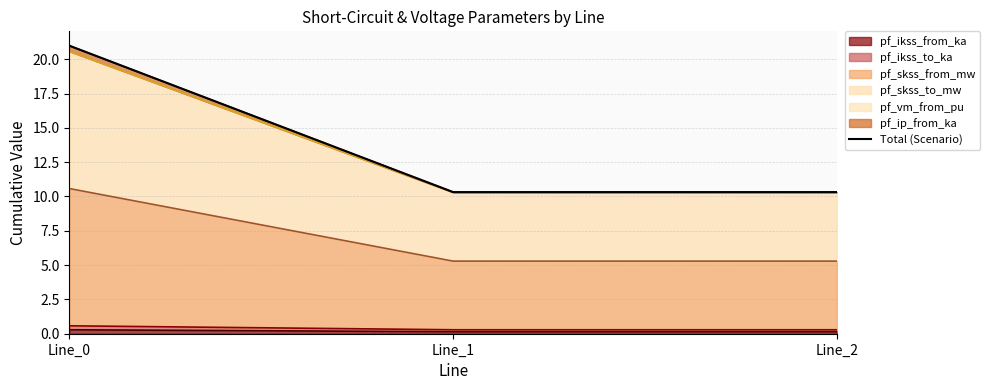

Reading left to right, what are all the values shown in this chart?

Line_0=21.0	Line_1=10.3	Line_2=10.3